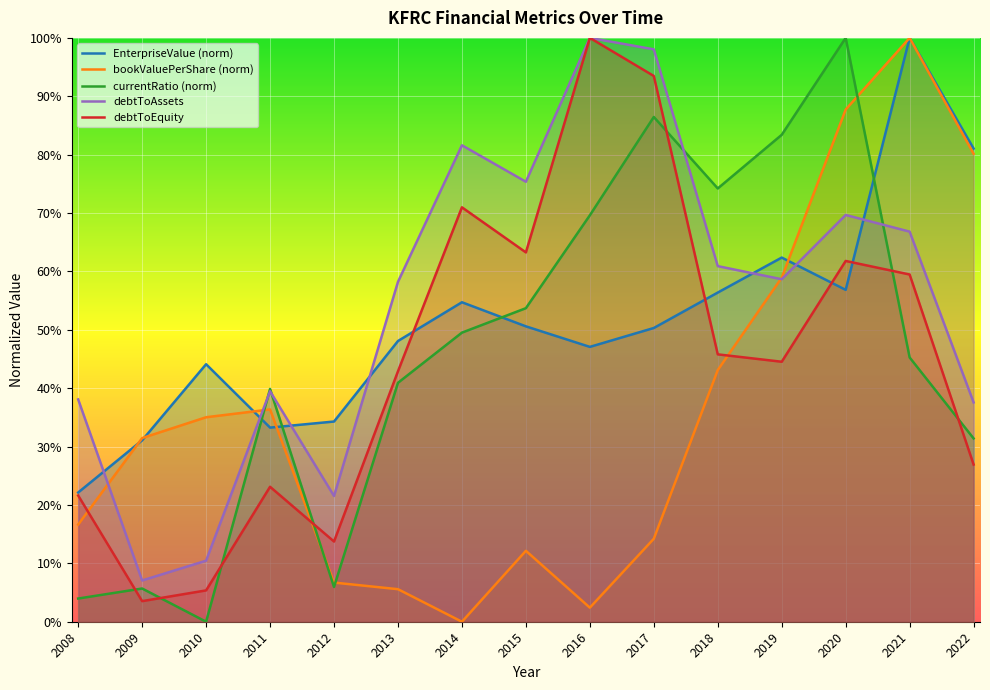

Reading left to right, list all the values displayed in this chart.

EnterpriseValue (norm): 0.2	0.3	0.4	0.3	0.3	0.5	0.5	0.5	0.5	0.5	0.6	0.6	0.6	1.0	0.8
bookValuePerShare (norm): 0.2	0.3	0.4	0.4	0.1	0.1	0.0	0.1	0.0	0.1	0.4	0.6	0.9	1.0	0.8
currentRatio (norm): 0.0	0.1	0.0	0.4	0.1	0.4	0.5	0.5	0.7	0.9	0.7	0.8	1.0	0.5	0.3
debtToAssets: 0.4	0.1	0.1	0.4	0.2	0.6	0.8	0.8	1.0	1.0	0.6	0.6	0.7	0.7	0.4
debtToEquity: 0.2	0.0	0.1	0.2	0.1	0.4	0.7	0.6	1.0	0.9	0.5	0.4	0.6	0.6	0.3